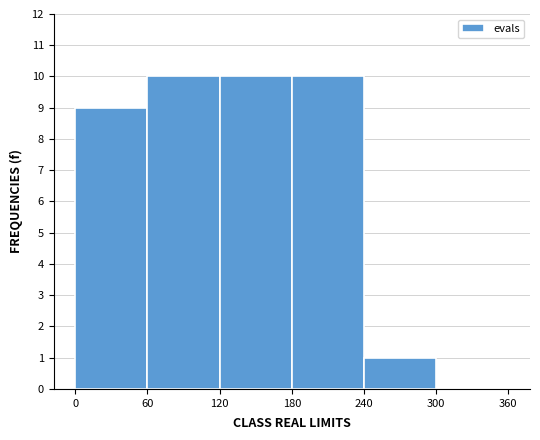

Reading left to right, transcribe this chart: for each bar, give the range it covers on the x-axis and its height. The values are not printed on the chart, so give them approximately, as read against the axis.

0 to 60: 9
60 to 120: 10
120 to 180: 10
180 to 240: 10
240 to 300: 1
300 to 360: 0